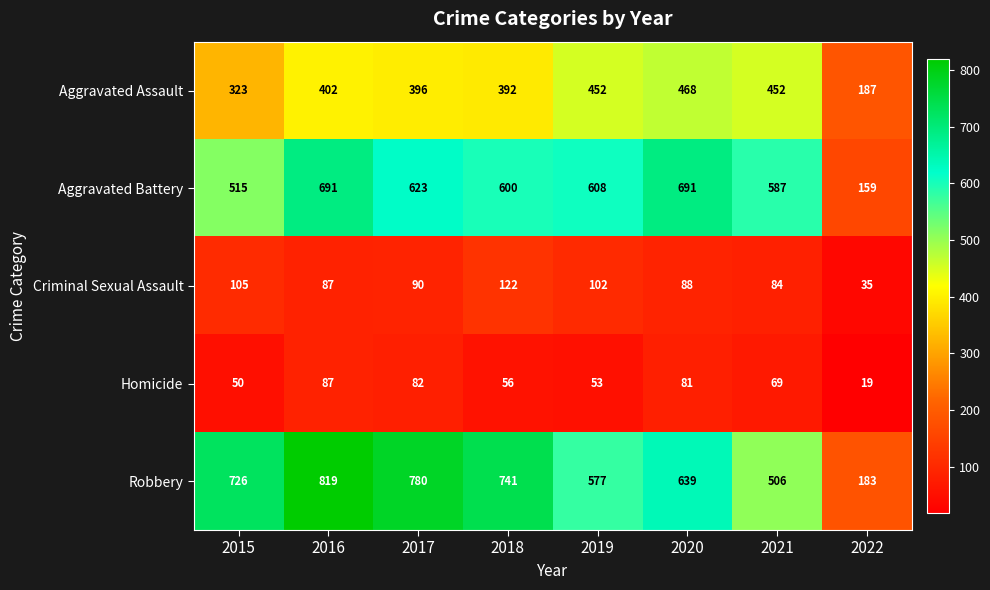

Is the value of Homicide at 2021 greater than the value of Aggravated Battery at 2016?

No